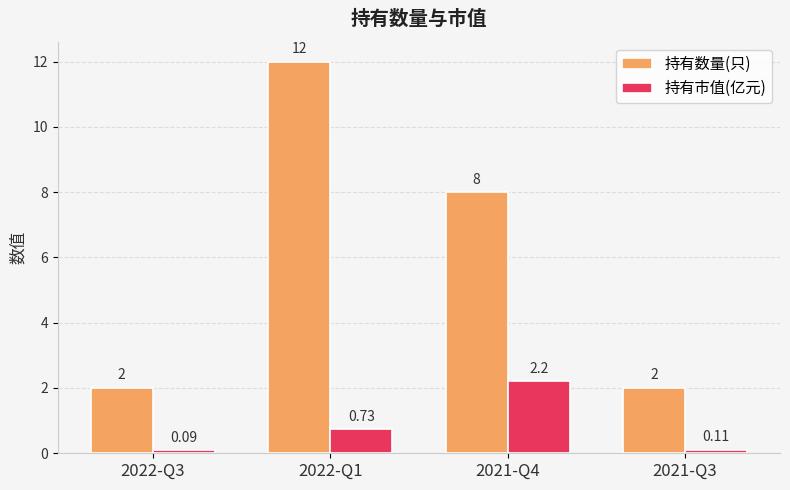

What is the difference between the highest and lowest values at 2022-Q1?

11.3